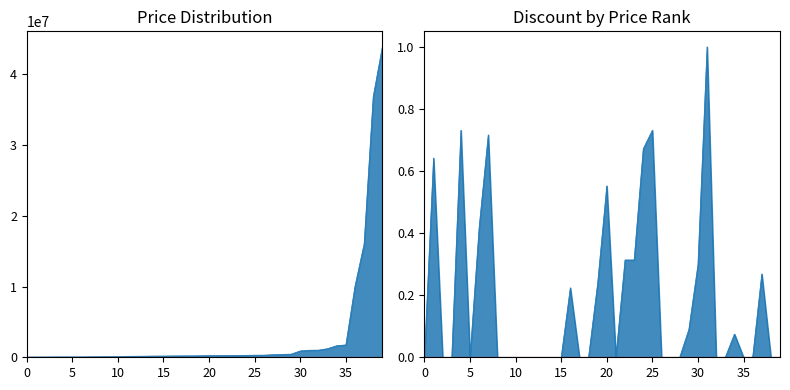

True or false: Price and Discount intersect in this chart.

False